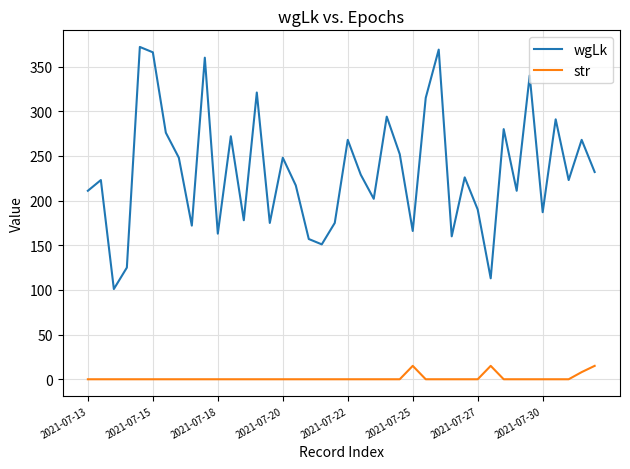

What is the maximum value for wgLk?

372